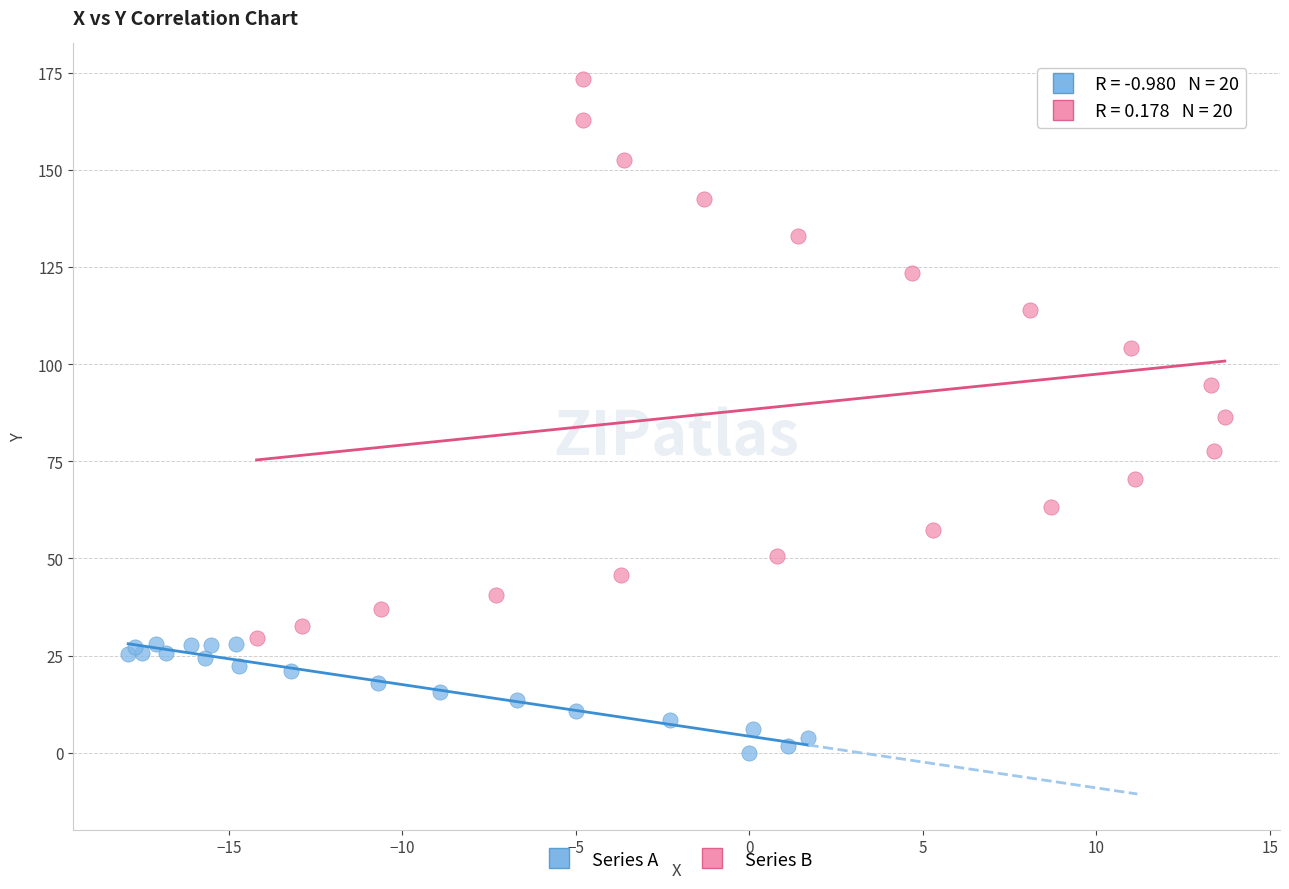

Which series has the widest spread of Y values?

Series B